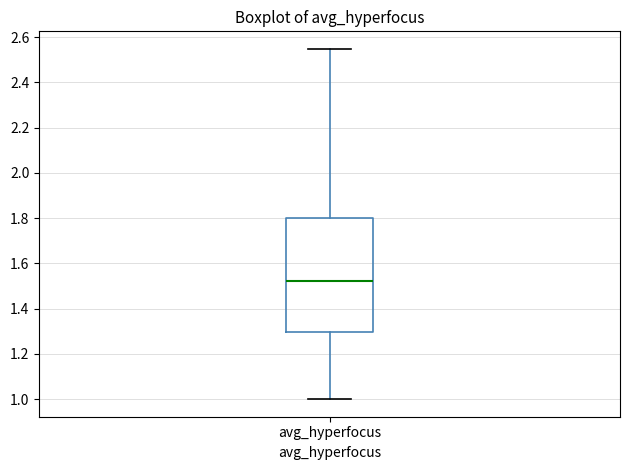

Where is the upper edge of the box for avg_hyperfocus on the y-axis? The values are not printed on the chart, so give them approximately, as read against the axis.

1.80